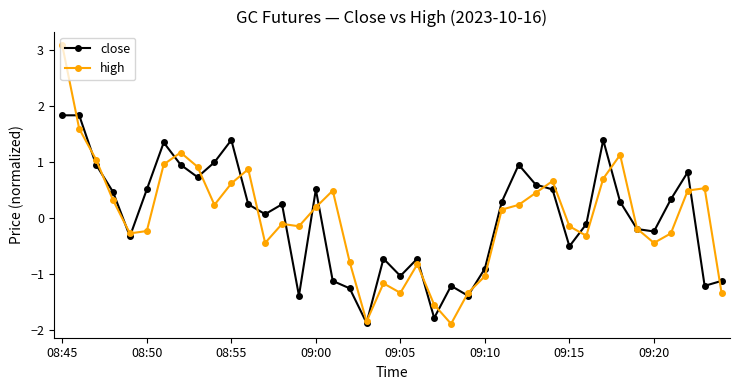

What is the smallest value displayed?

-1.9